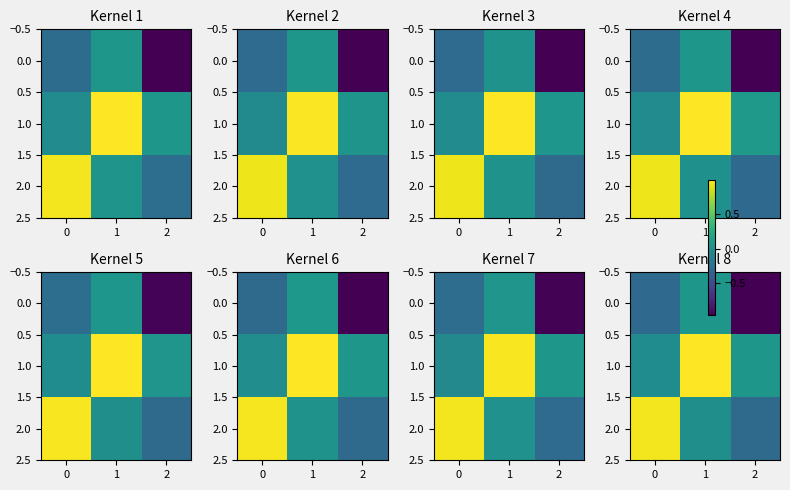

What is the greatest value displayed?

1.0